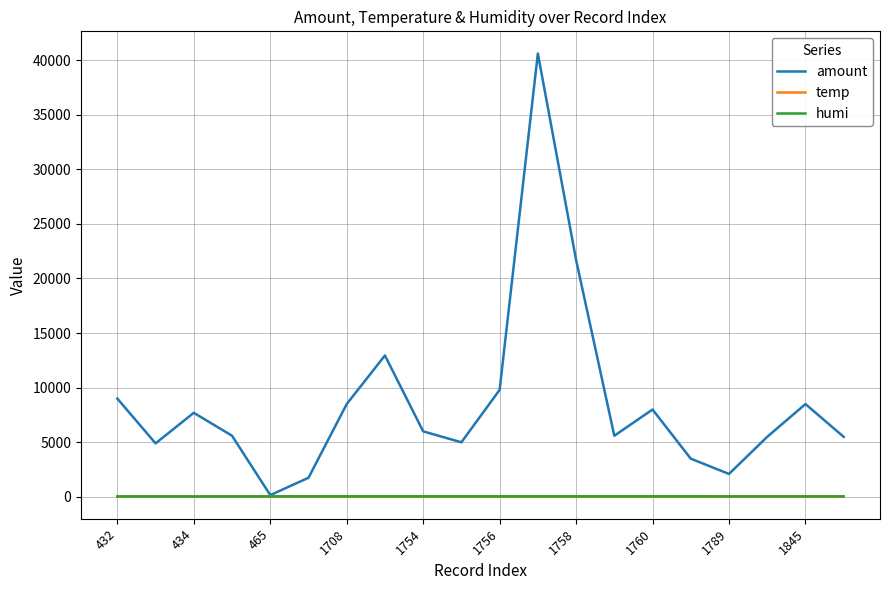

What are all the series names shown in the legend?

amount, temp, humi